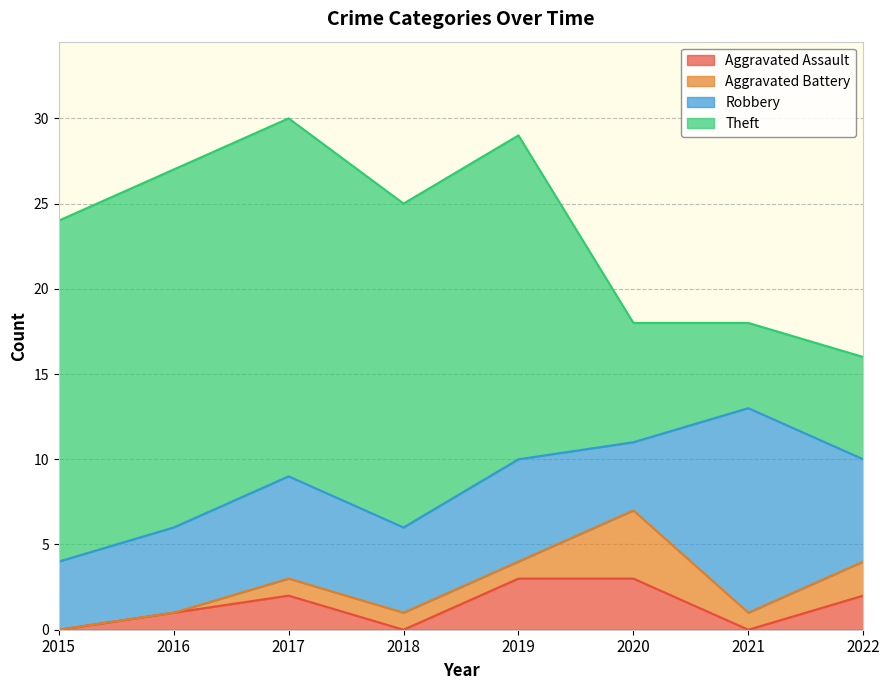

The Aggravated Assault series shows 0 at 2021. True or false?

True